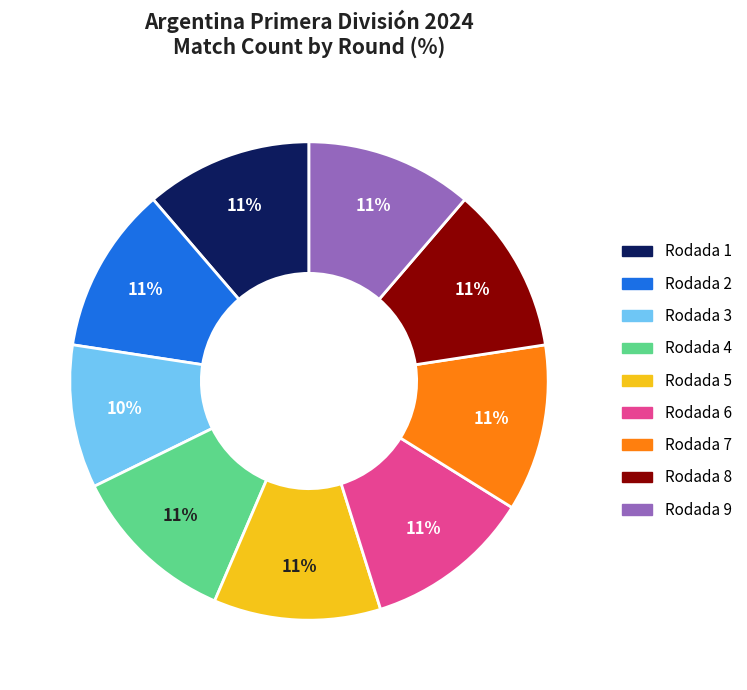

What is the smallest slice in the pie chart?

Rodada 3